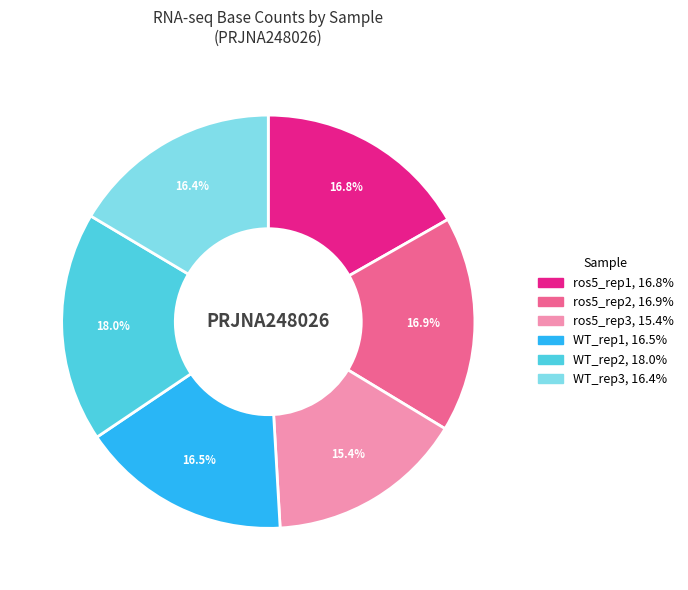

Is the sum of WT_rep2 and ros5_rep1 greater than half?

No